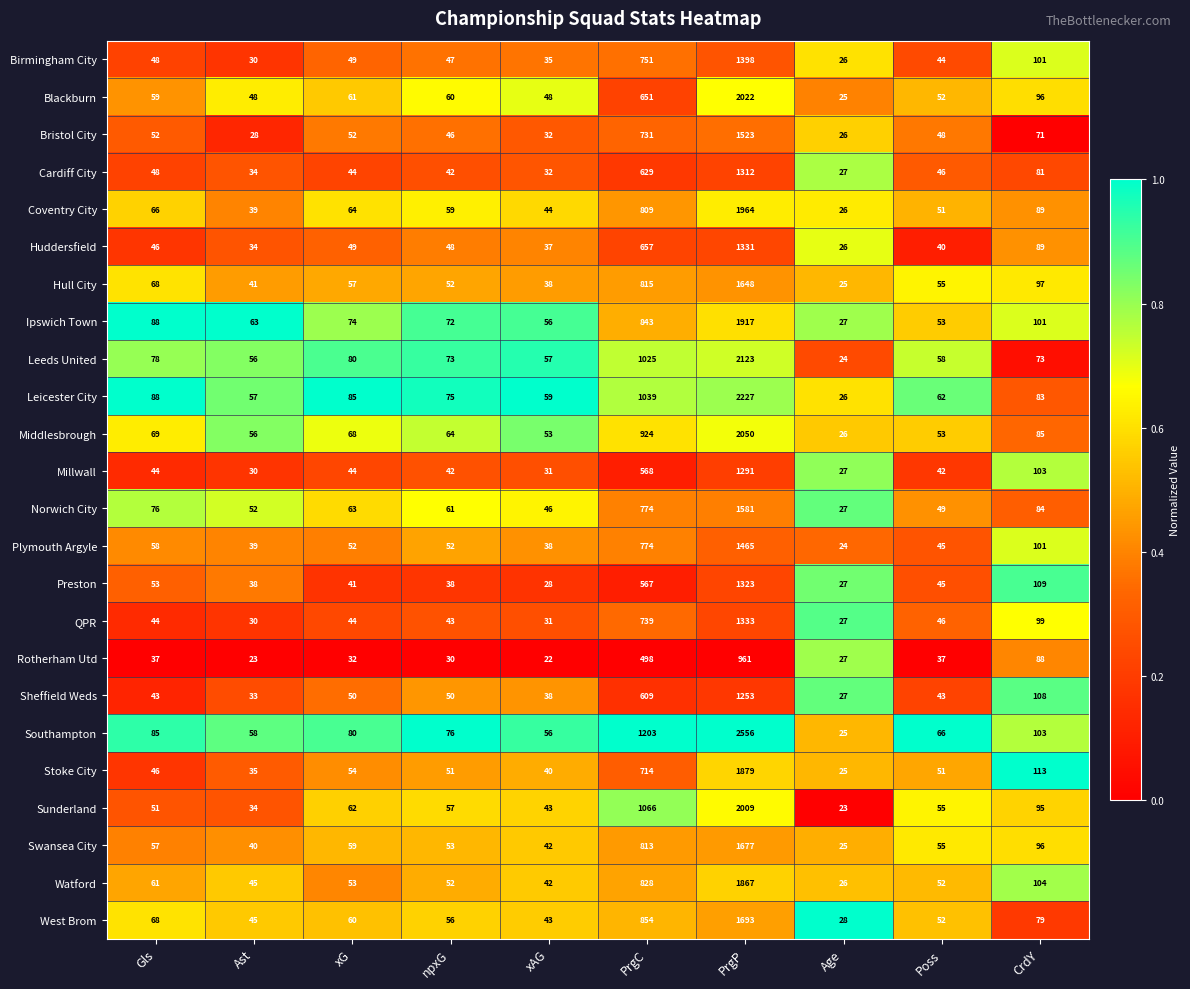

What is the spread (max minus min) of values at xG?

53